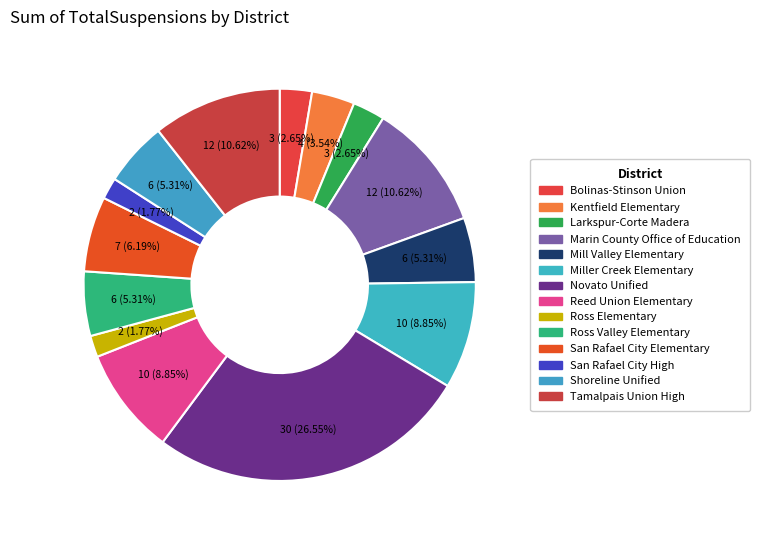

Rank the categories by value from lowest to highest.

Ross Elementary, San Rafael City High, Bolinas-Stinson Union, Larkspur-Corte Madera, Kentfield Elementary, Mill Valley Elementary, Ross Valley Elementary, Shoreline Unified, San Rafael City Elementary, Miller Creek Elementary, Reed Union Elementary, Marin County Office of Education, Tamalpais Union High, Novato Unified